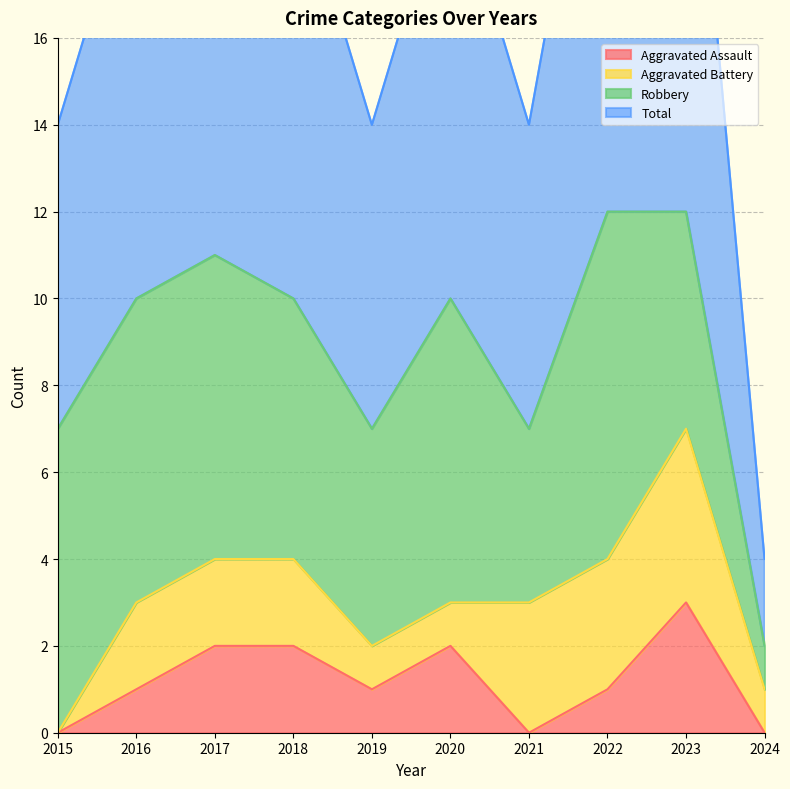

True or false: Total and Aggravated Assault intersect in this chart.

False